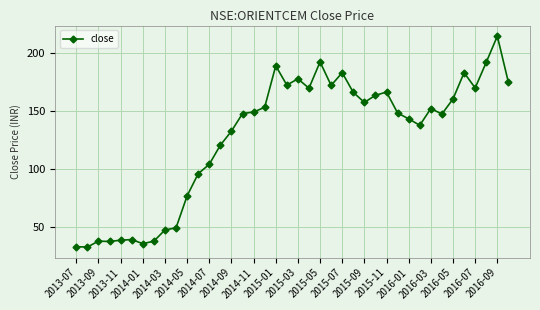

What is the average value?

127.8